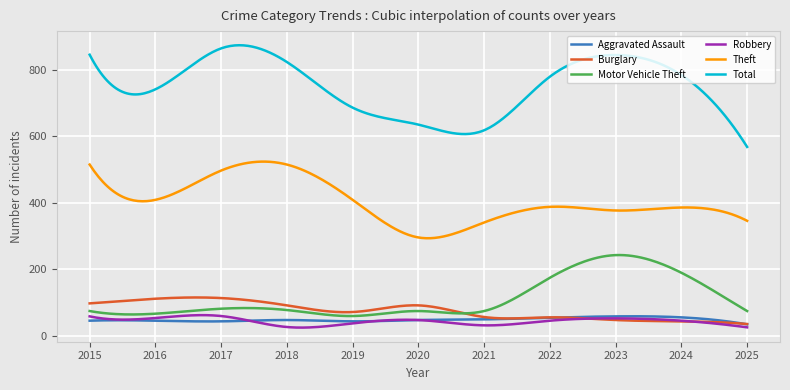

True or false: Motor Vehicle Theft and Aggravated Assault intersect in this chart.

False